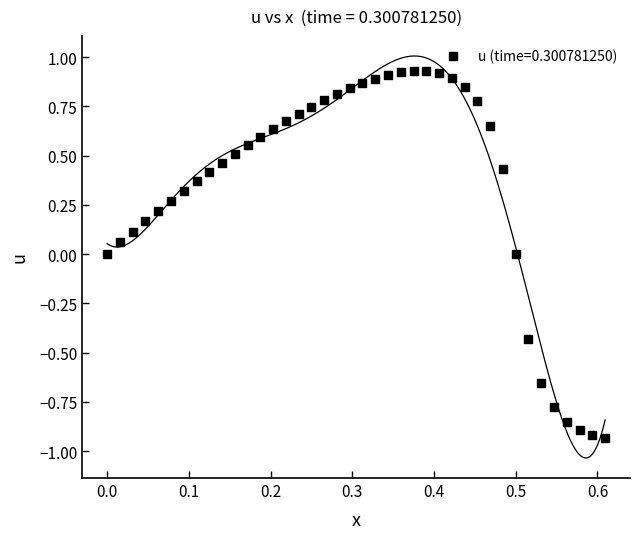

What is the range of Y values (max minus min)?

1.9